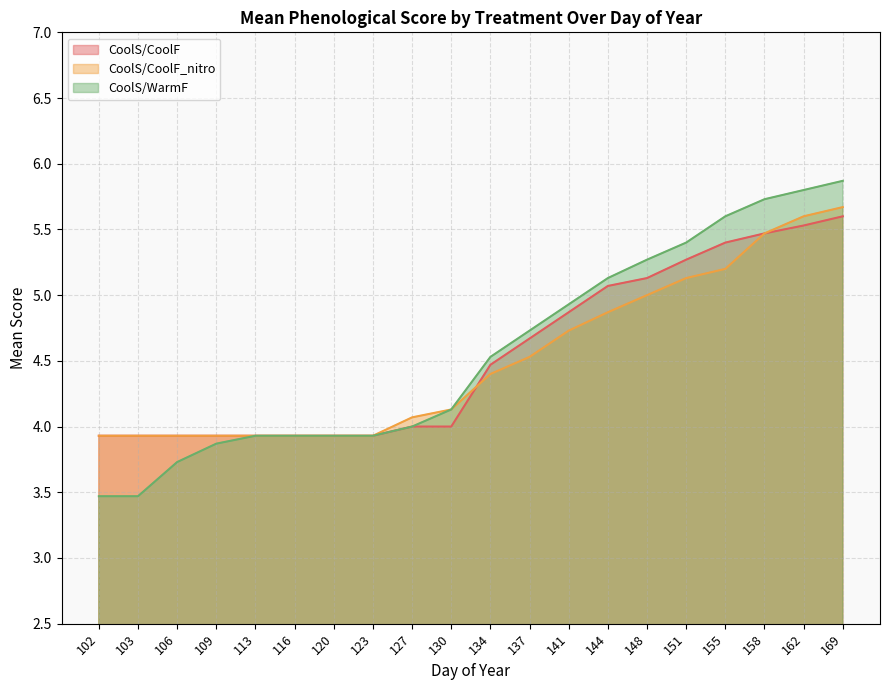

What is the approximate value of CoolS/CoolF at 123?

3.9